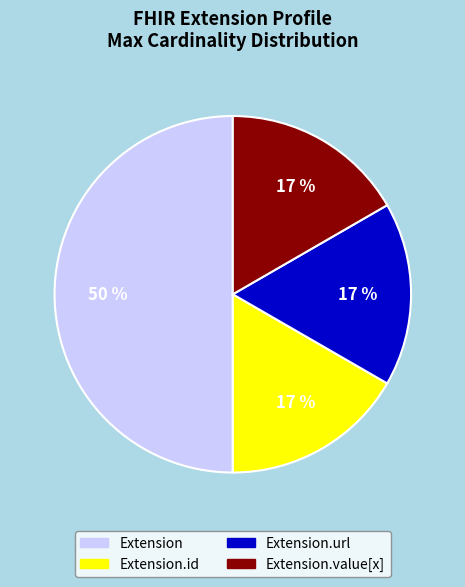

To the nearest percent, what is the difference between the largest and smallest slice percentages?

33%